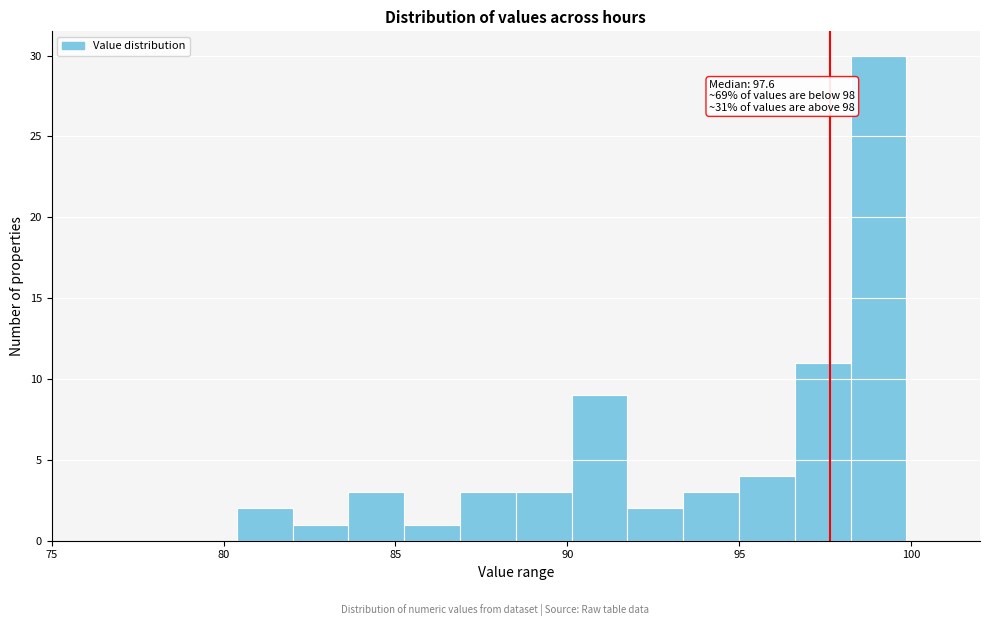

Around what value on the x-axis is the tallest bar? Give the approximate position of its centre, as read against the axis.

99.0